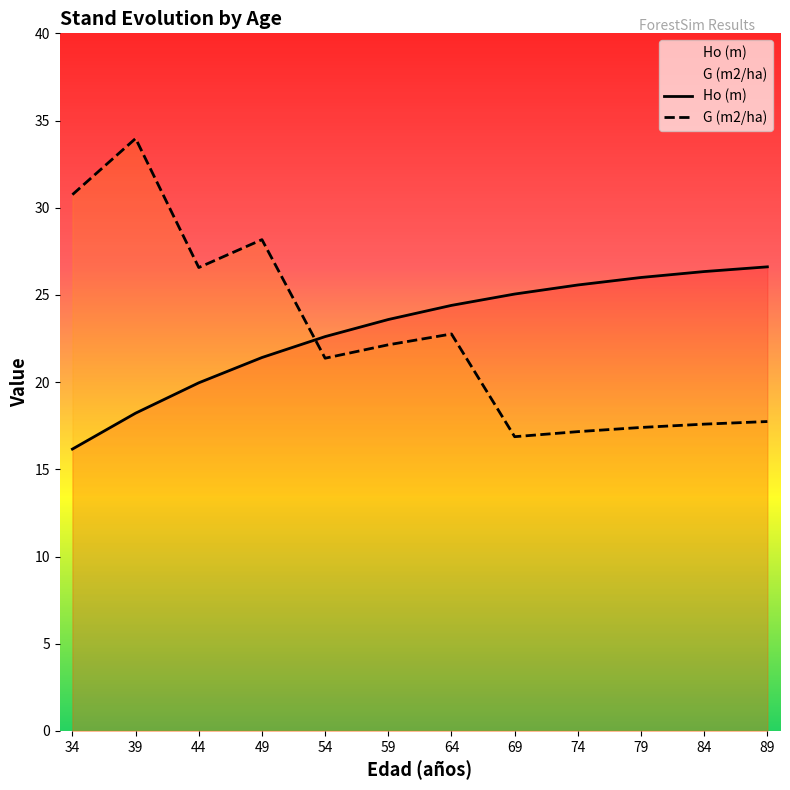

What is the difference between the maximum and minimum values in the Ho (m) series?

10.4